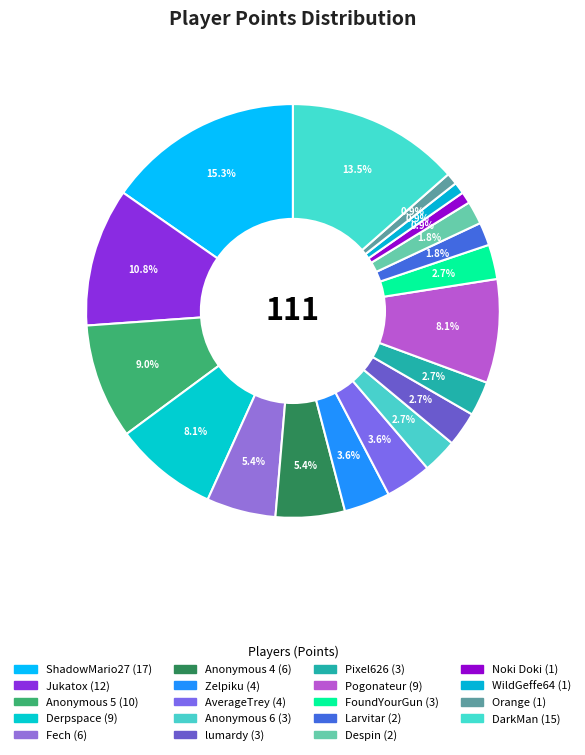

Which category has the biggest portion of the pie?

ShadowMario27